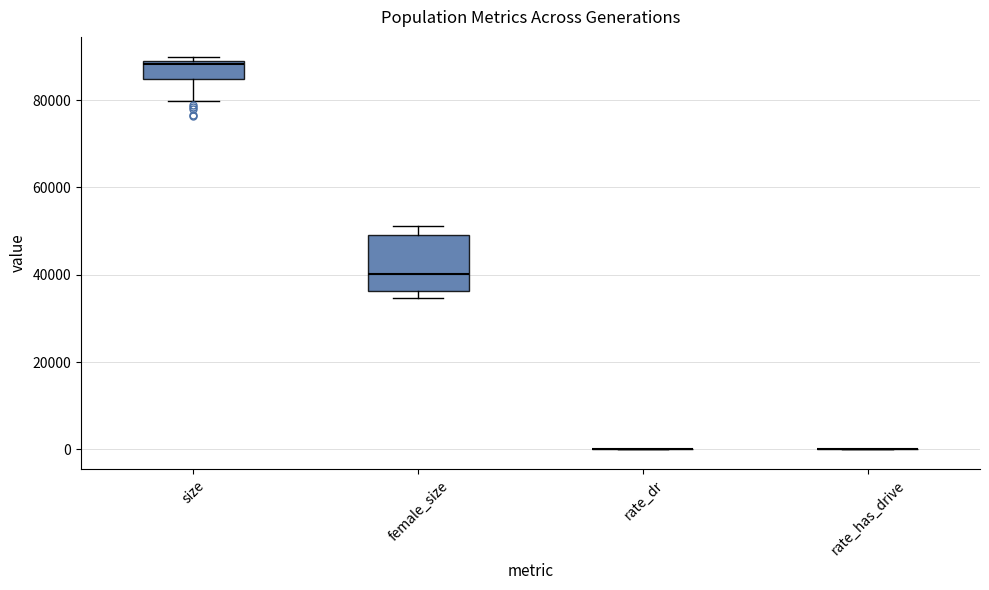

Reading left to right, transcribe this box plot: for each box, give where its median line is, the range the box spans, and where its two whiskers end, as read against the y-axis. The values are not printed on the chart, so give them approximately, as read against the axis.

size: median 88000 (just below the box's upper edge), box 84000 to 88000, whiskers 80000 to 90000
female_size: median 40000, box 36000 to 50000, whiskers 34000 to 52000
rate_dr: box collapsed to a line at 0, whiskers 0 to 0
rate_has_drive: box collapsed to a line at 0, whiskers 0 to 0